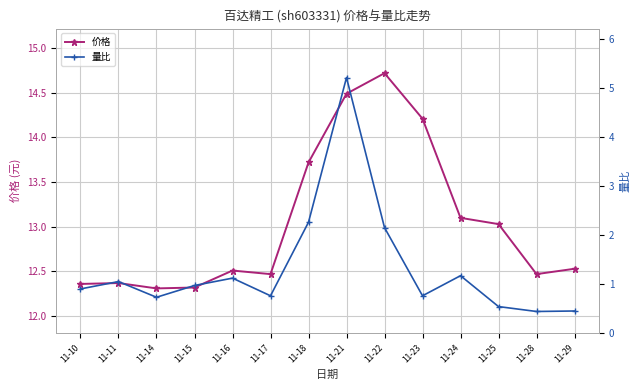

True or false: 量比 has more than 1 points higher than both neighbors.

True